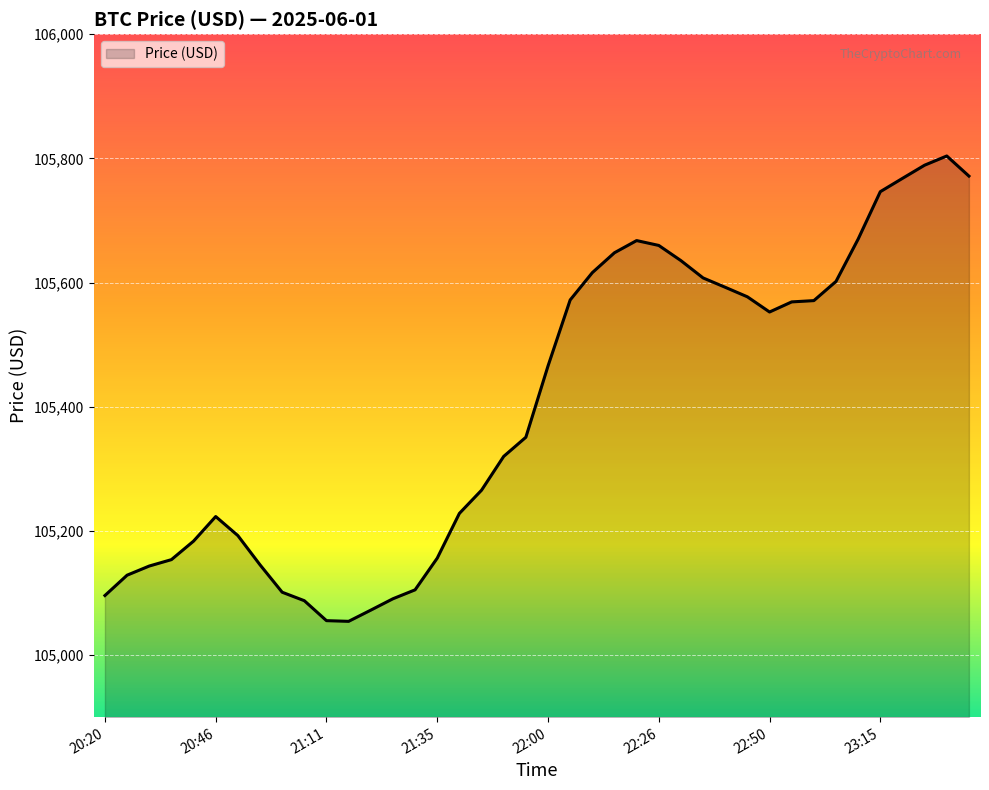

What is the difference between the maximum and minimum values?

749.5